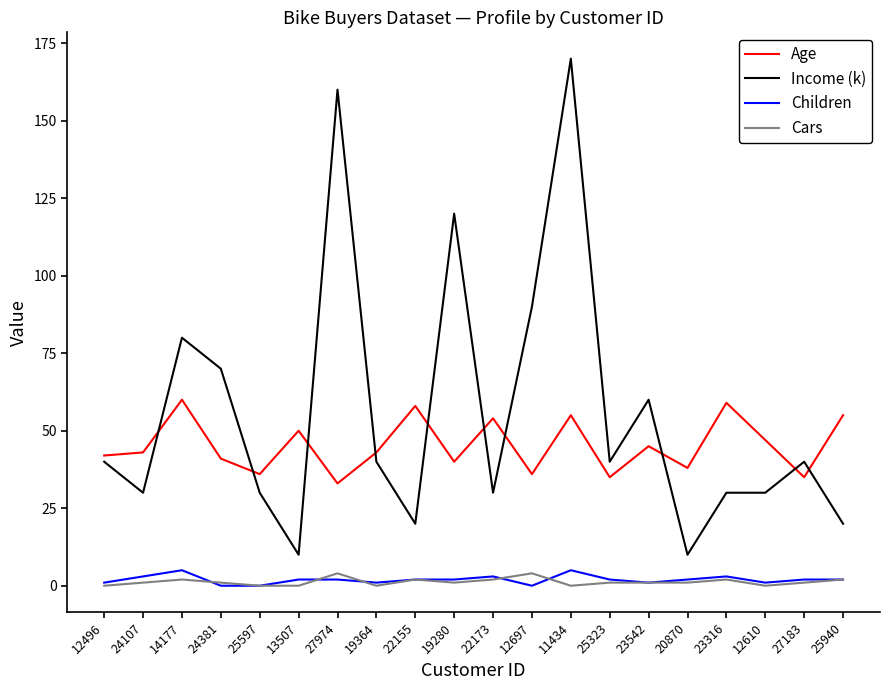

What is the difference between the second highest and minimum values in the Income (k) series?

150